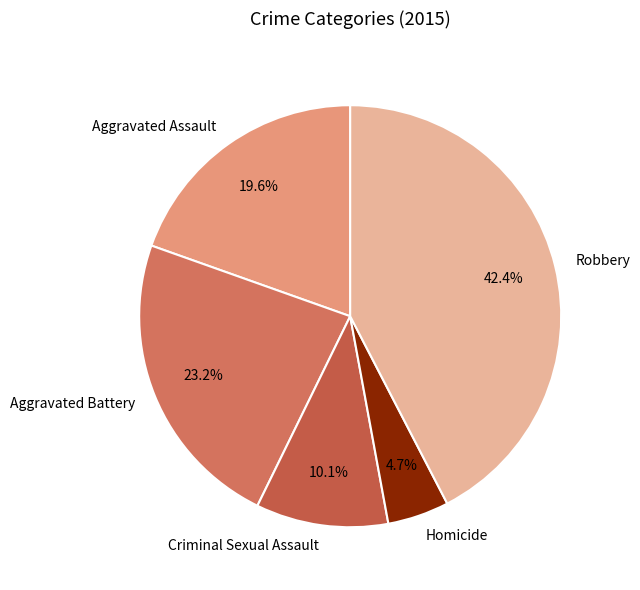

Between Criminal Sexual Assault and Aggravated Battery, which is larger?

Aggravated Battery